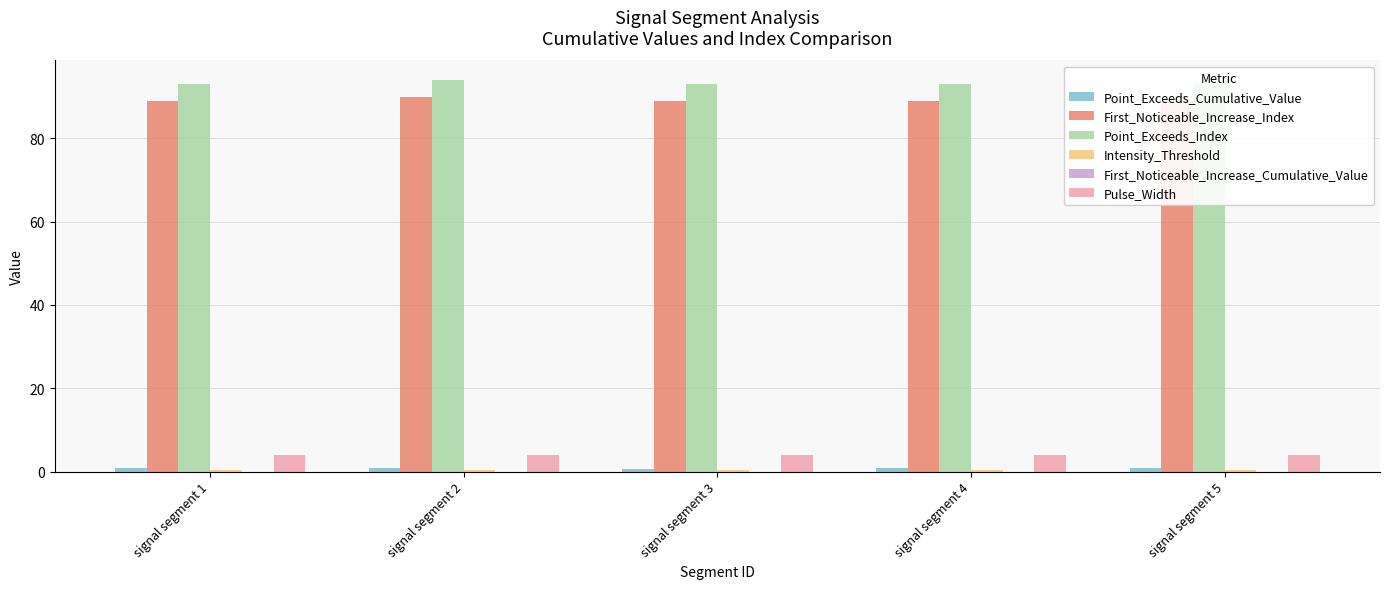

Reading left to right, extract all data points from this chart.

Point_Exceeds_Cumulative_Value: 0.9	0.9	0.6	0.9	0.7
First_Noticeable_Increase_Index: 89.0	90.0	89.0	89.0	89.0
Point_Exceeds_Index: 93.0	94.0	93.0	93.0	93.0
Intensity_Threshold: 0.5	0.5	0.5	0.5	0.5
First_Noticeable_Increase_Cumulative_Value: 0.0	0.0	0.0	0.0	0.0
Pulse_Width: 4.0	4.0	4.0	4.0	4.0